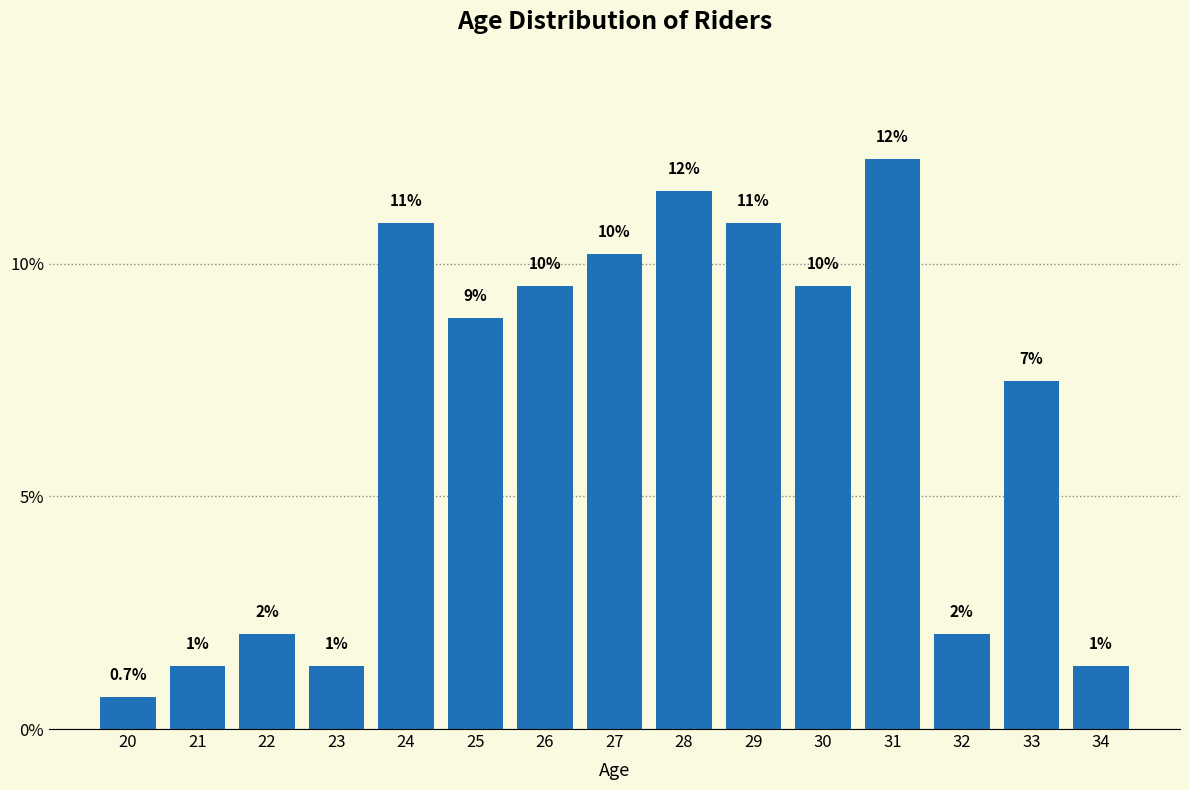

Are the bars horizontal?

No